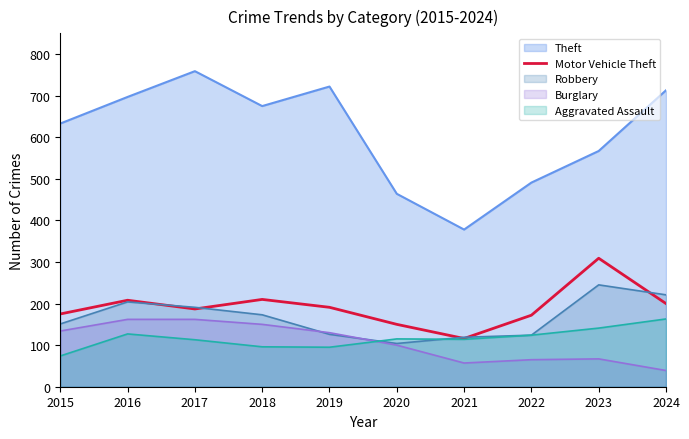

What is the difference between the highest and lowest values at 2023?

500